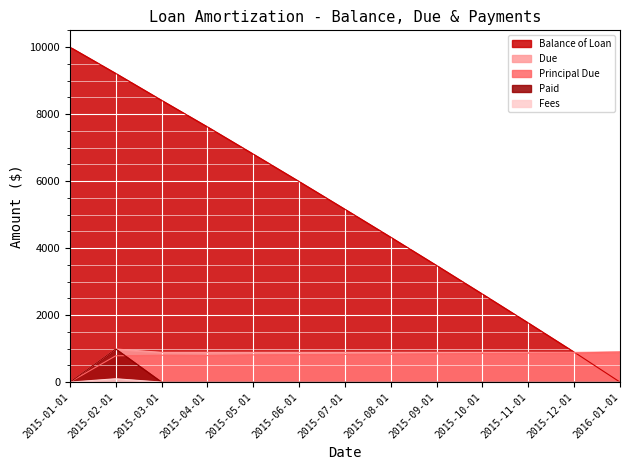

How many interior local peaks does the Due series have?

1